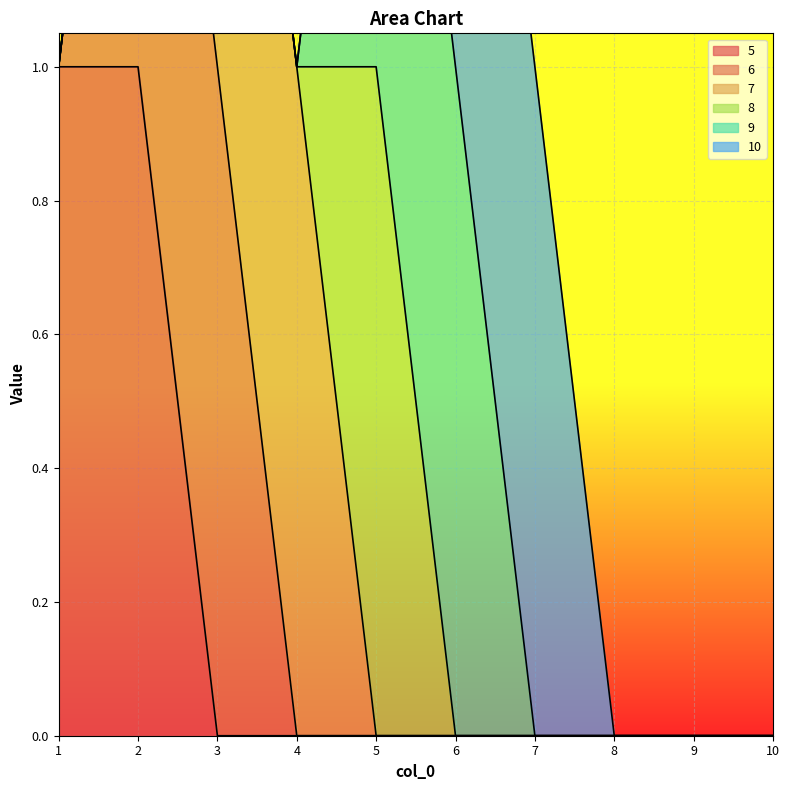

How many data points in 8 are above 0?

1